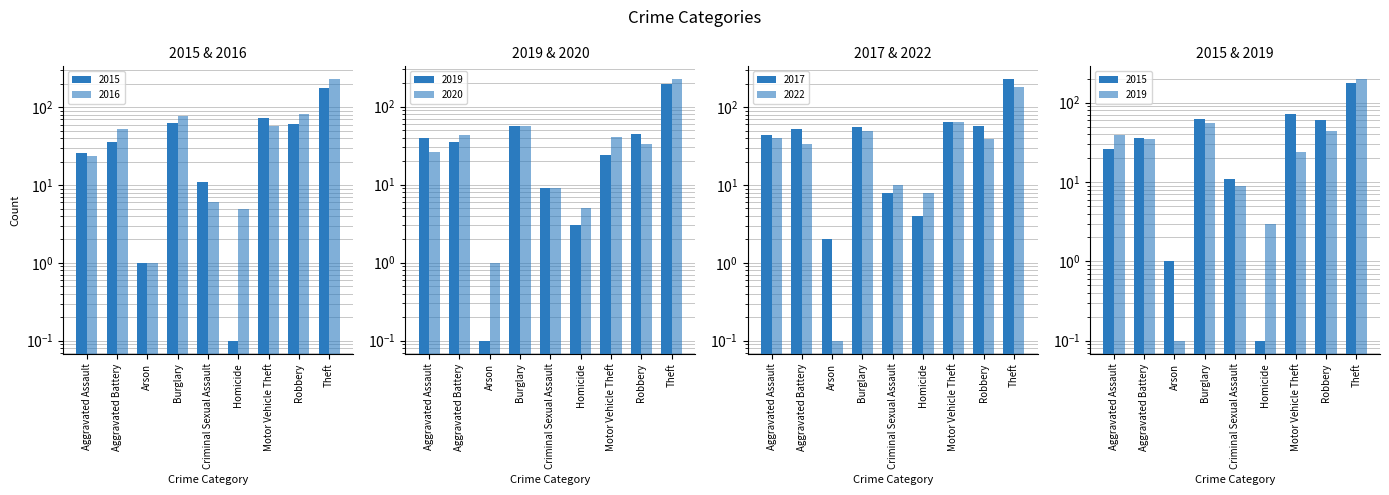

Which series has the largest total across all categories?

2016